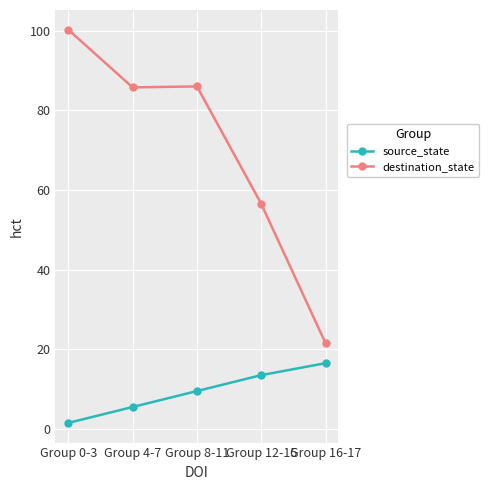

What are all the series names shown in the legend?

source_state, destination_state